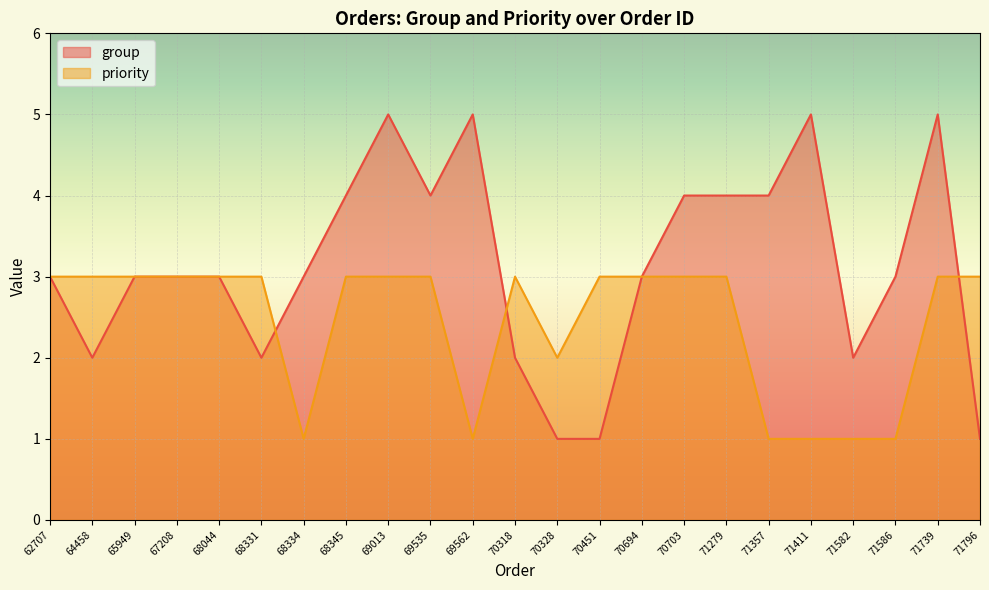

True or false: priority has more than 1 interior local peaks.

False